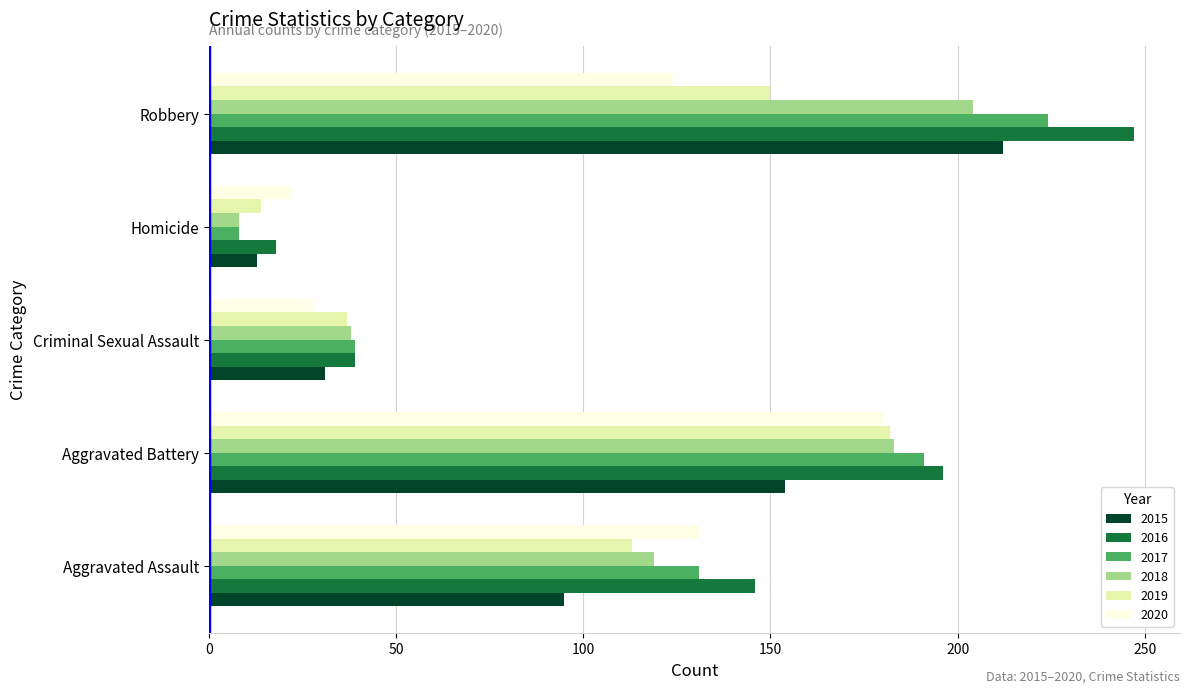

What is the difference between the 2017 values at Homicide and Criminal Sexual Assault?

31